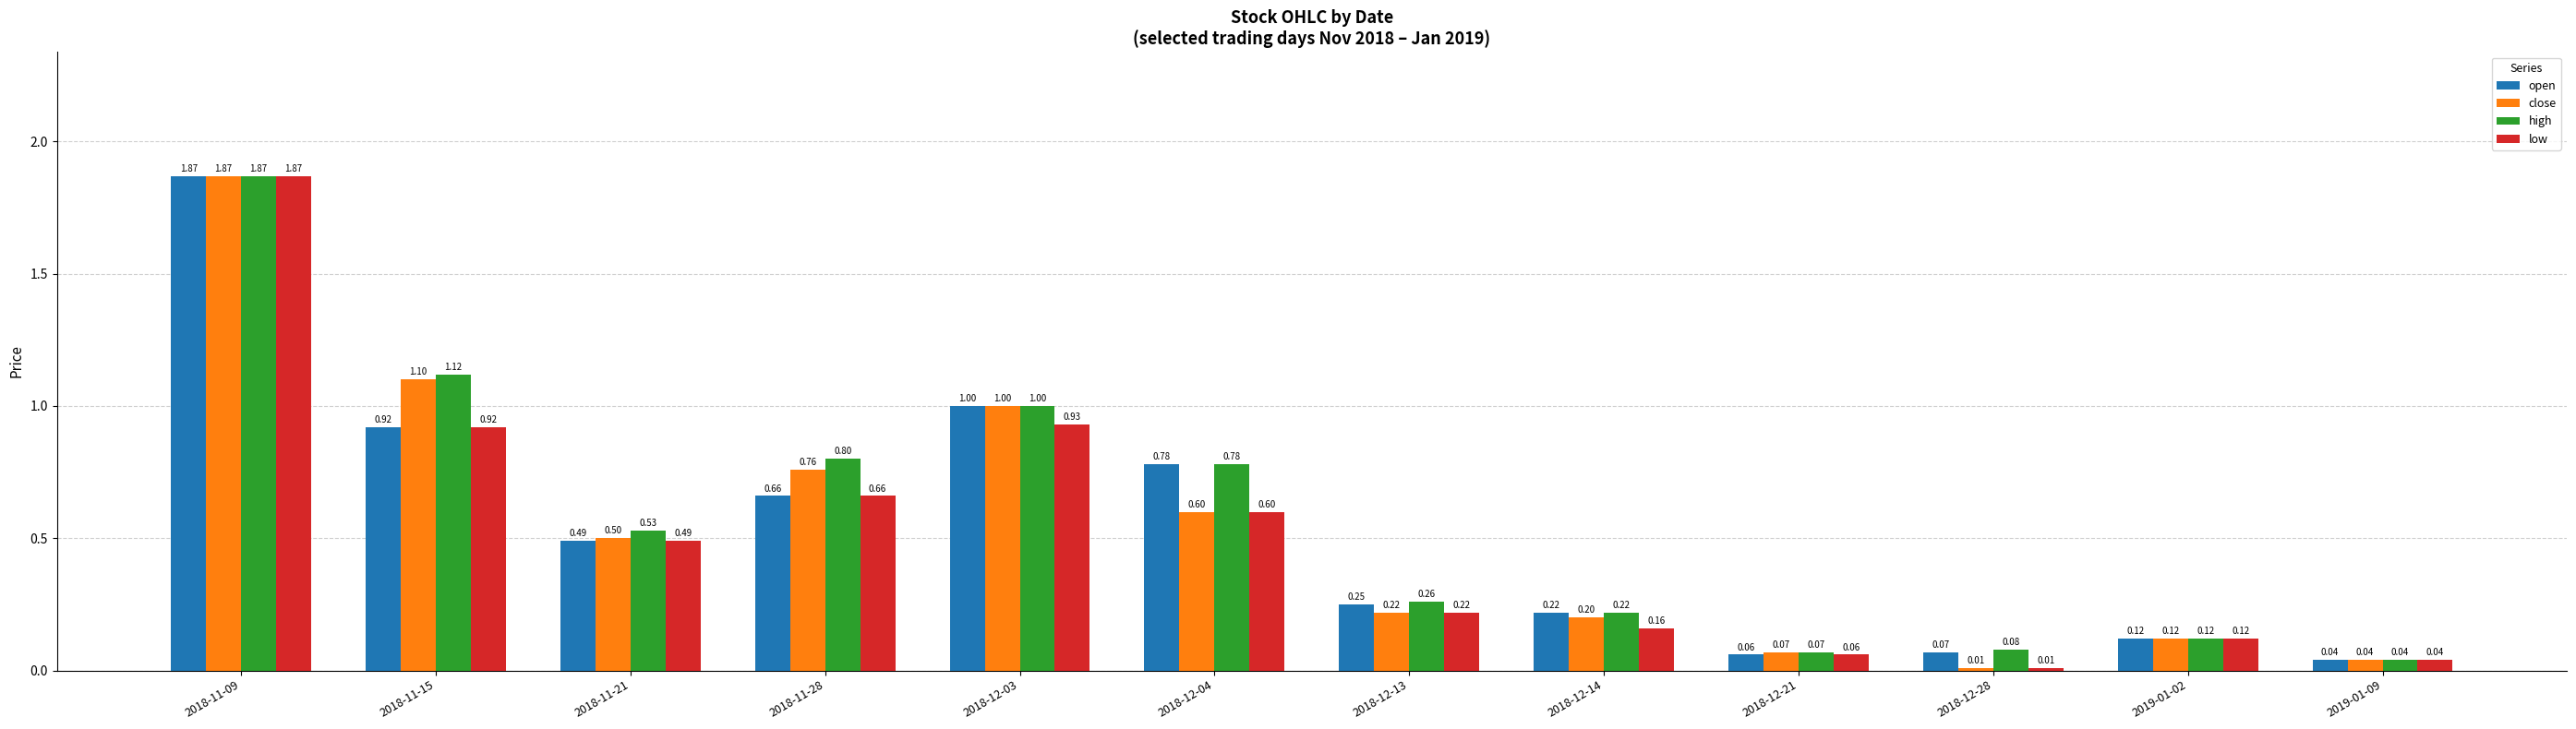

The low series shows 0.3 at 2018-12-13. True or false?

False